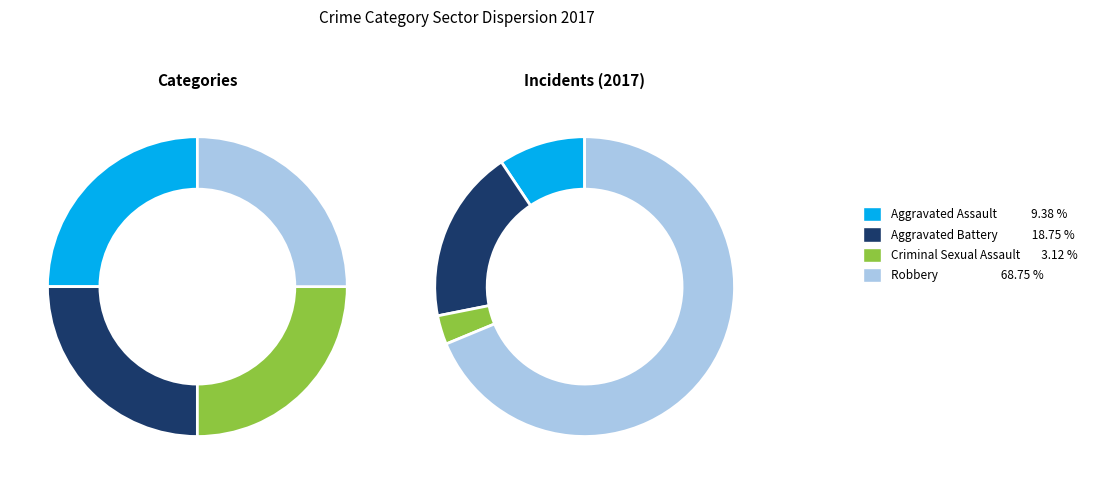

The 1 slice represents 19% of the pie. True or false?

True